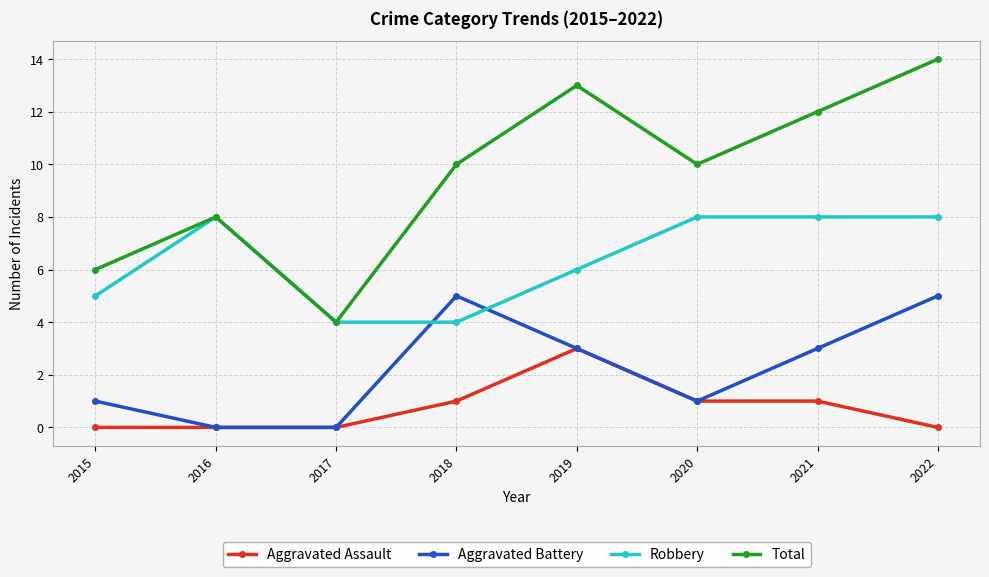

True or false: Robbery and Aggravated Assault intersect in this chart.

False